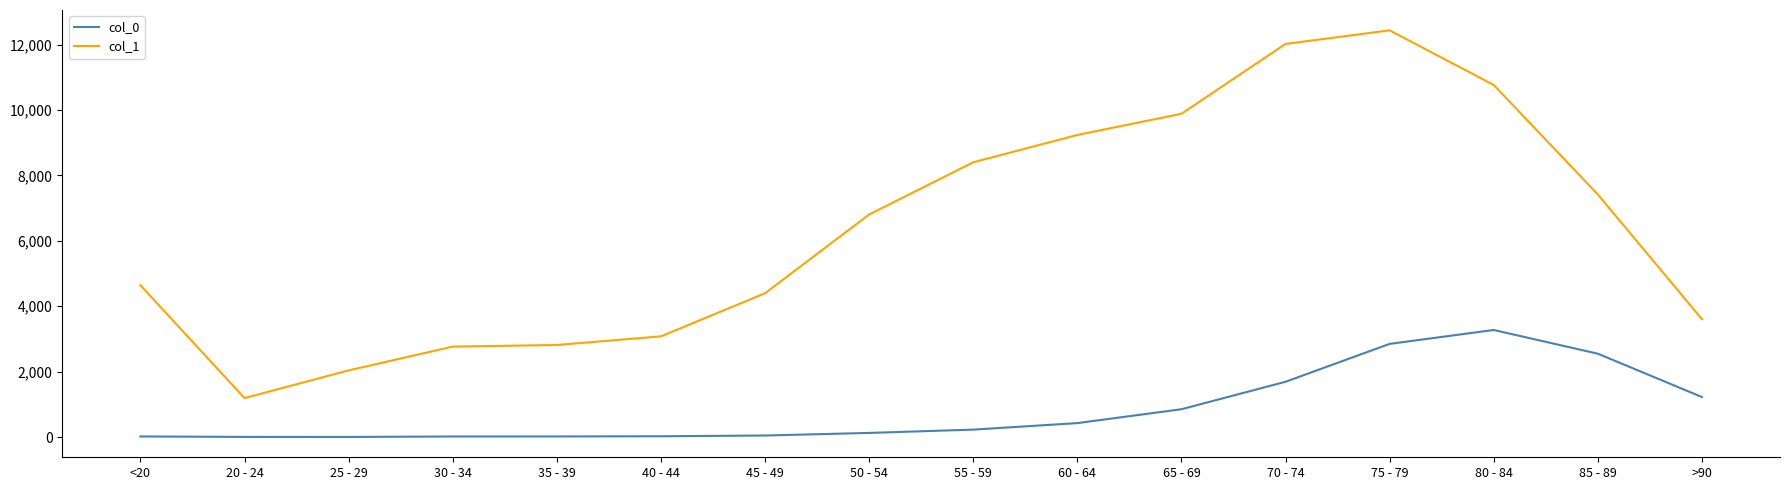

Which label corresponds to the largest value in the chart?

75 - 79